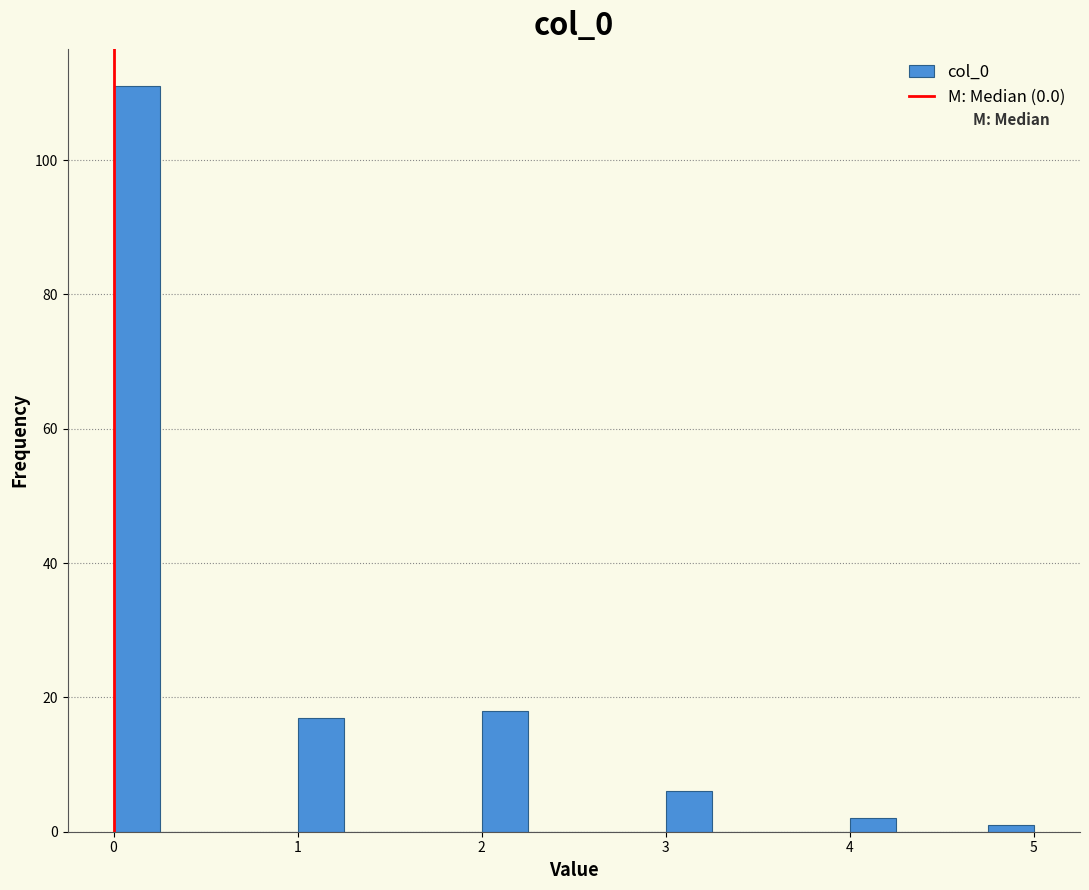

Around what value on the x-axis is the tallest bar? Give the approximate position of its centre, as read against the axis.

0.1